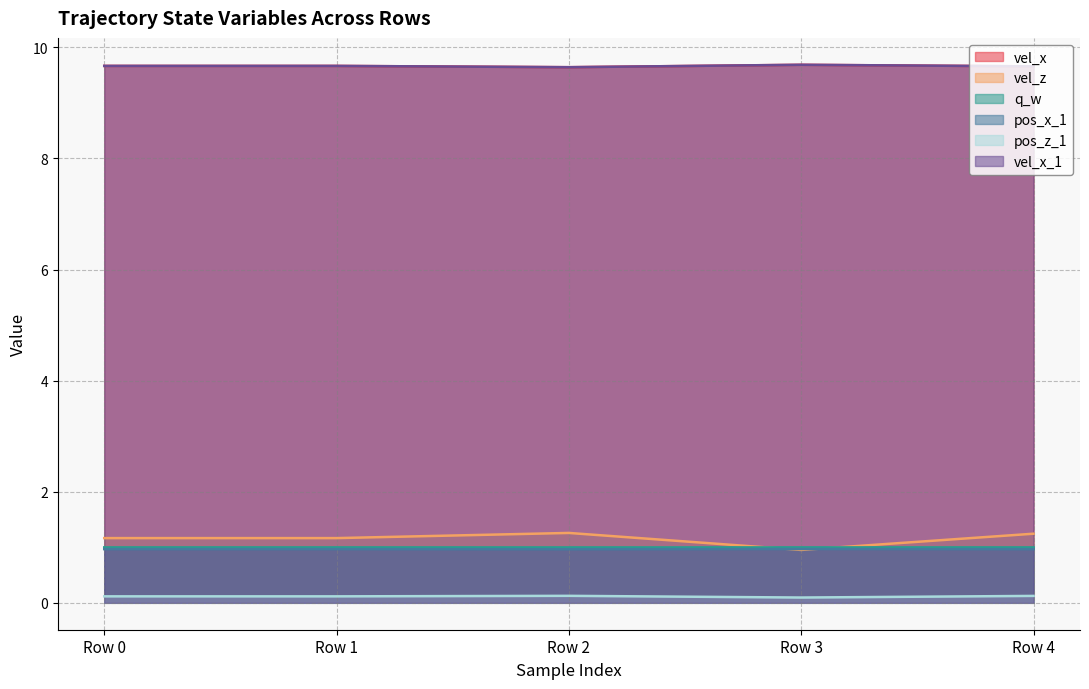

How many times do pos_x_1 and vel_z cross each other?

2